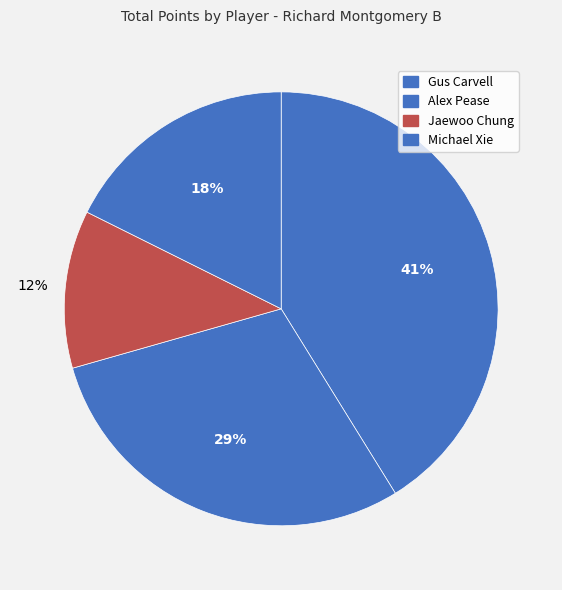

Between Alex Pease and Gus Carvell, which is larger?

Gus Carvell